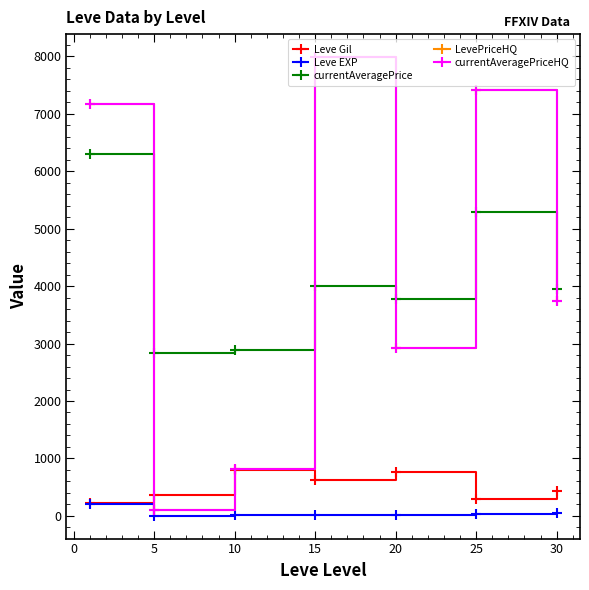

What is the difference between the maximum and minimum values in the Leve Gil series?

570.8